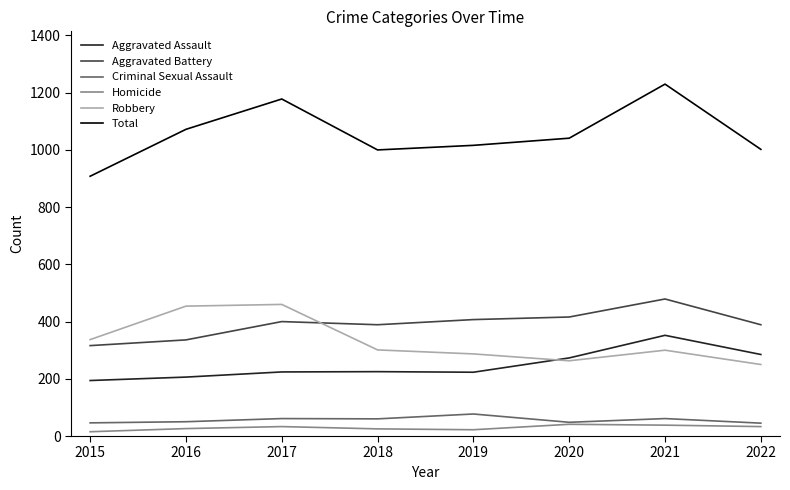

What is the greatest value displayed?

1230